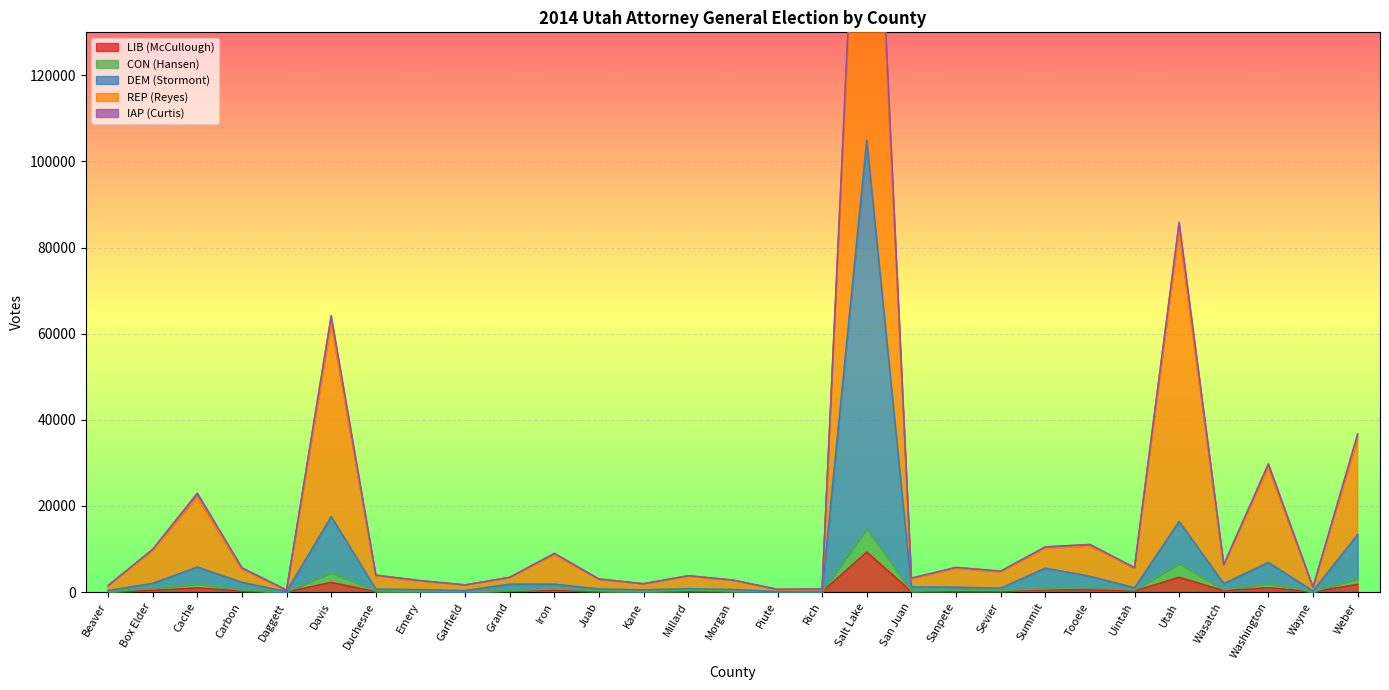

At which label does REP (Reyes) first exceed 4843?

Box Elder